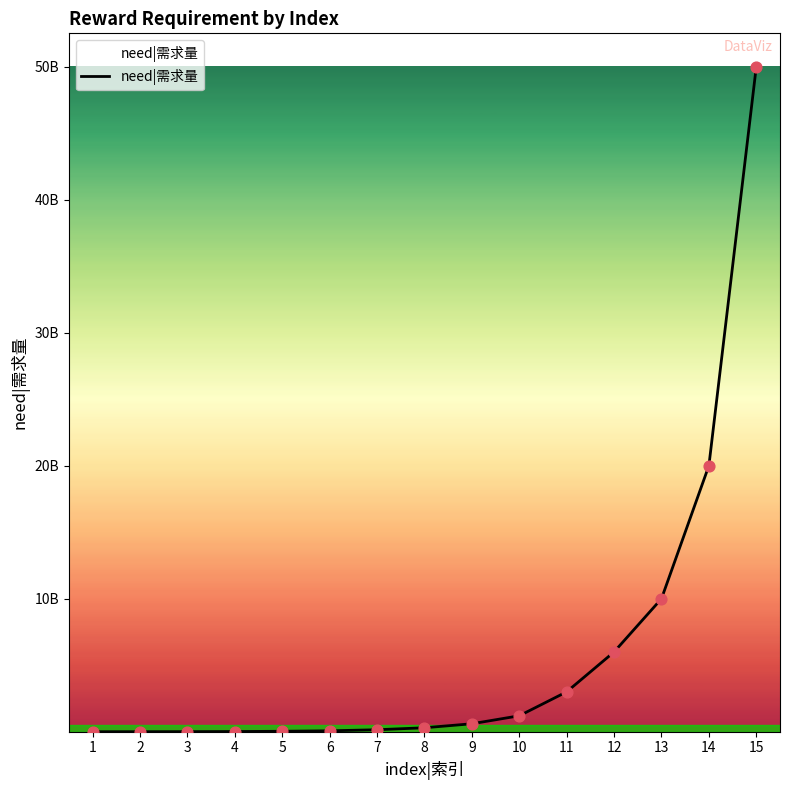

Between 9 and 11, which is larger?

11